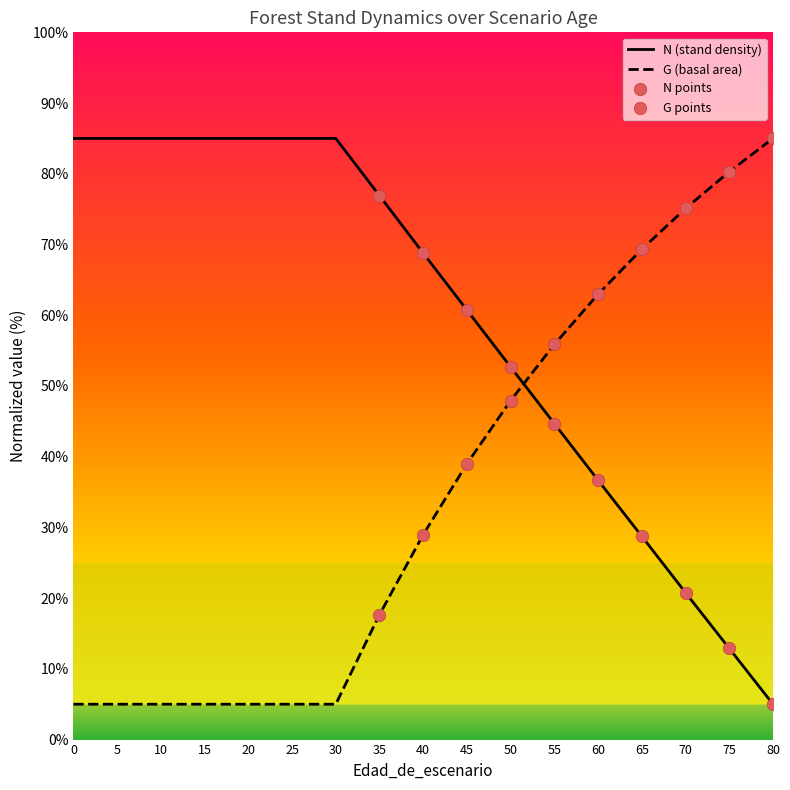

What is the spread (max minus min) of values at 60?

26.3